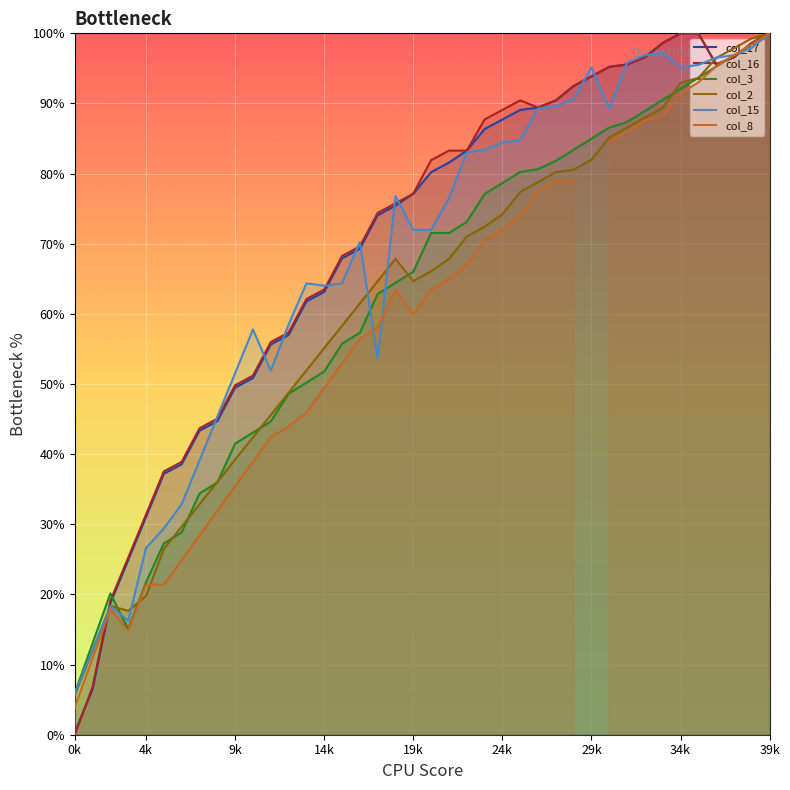

What is the sum of the col_8 values at 37 and 26?

174.3